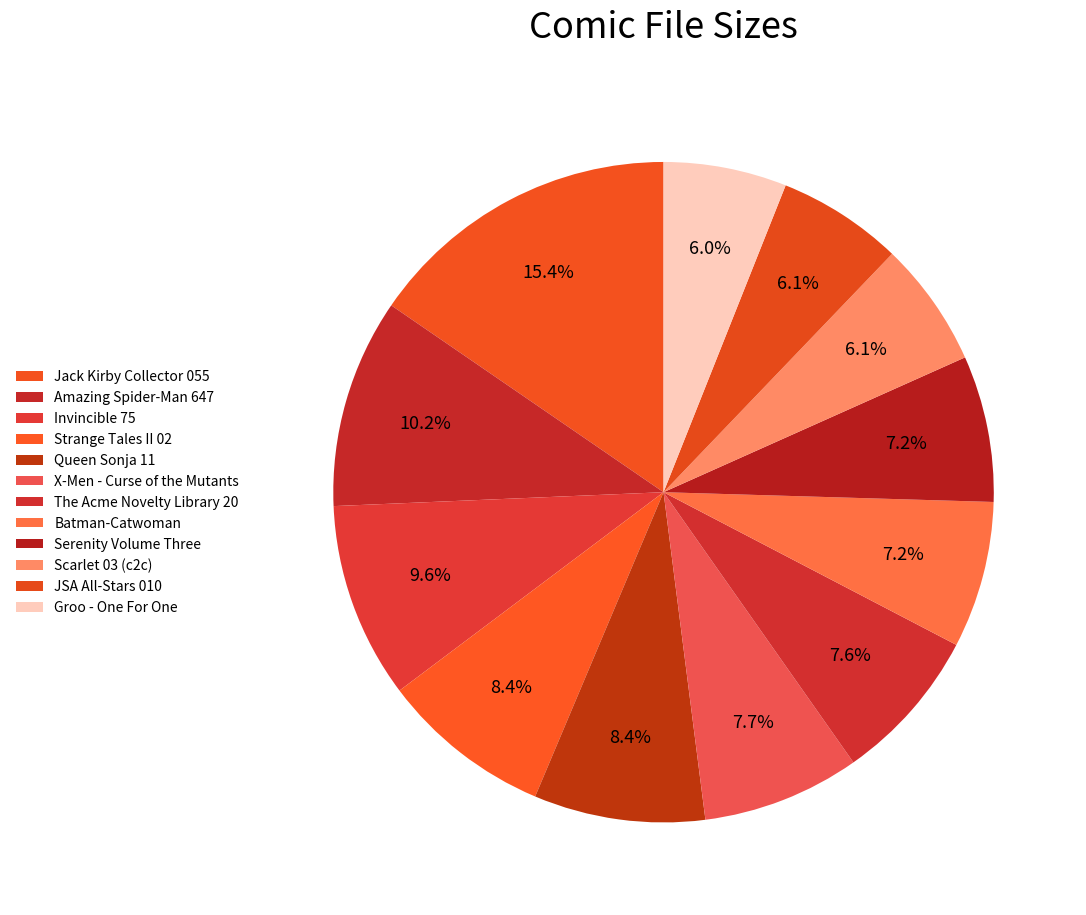

Approximately how many times larger is the value at Queen Sonja 11 compared to Invincible 75?

0.9